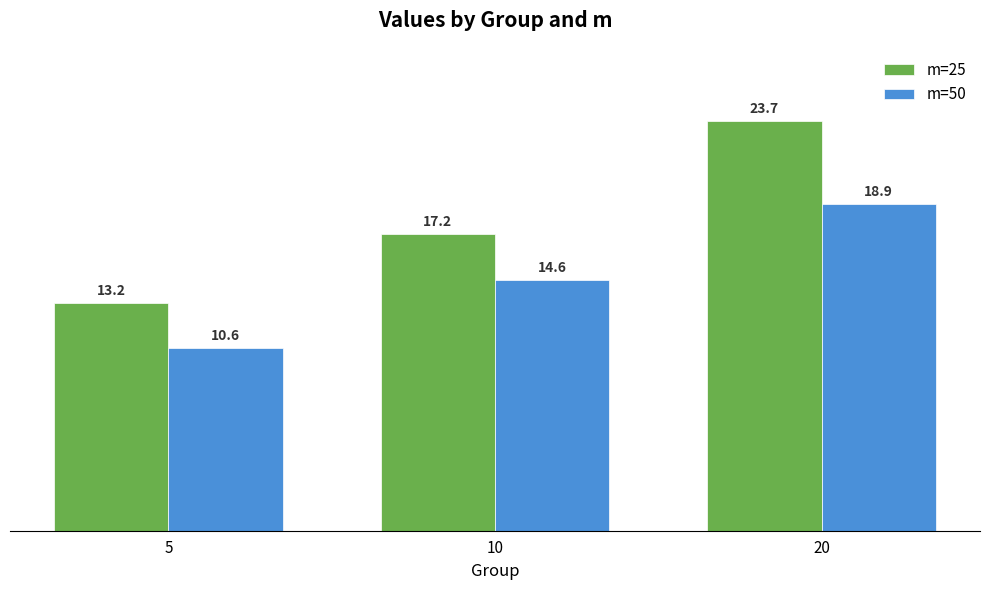

List the series in order of their overall mean, lowest first.

m=50, m=25